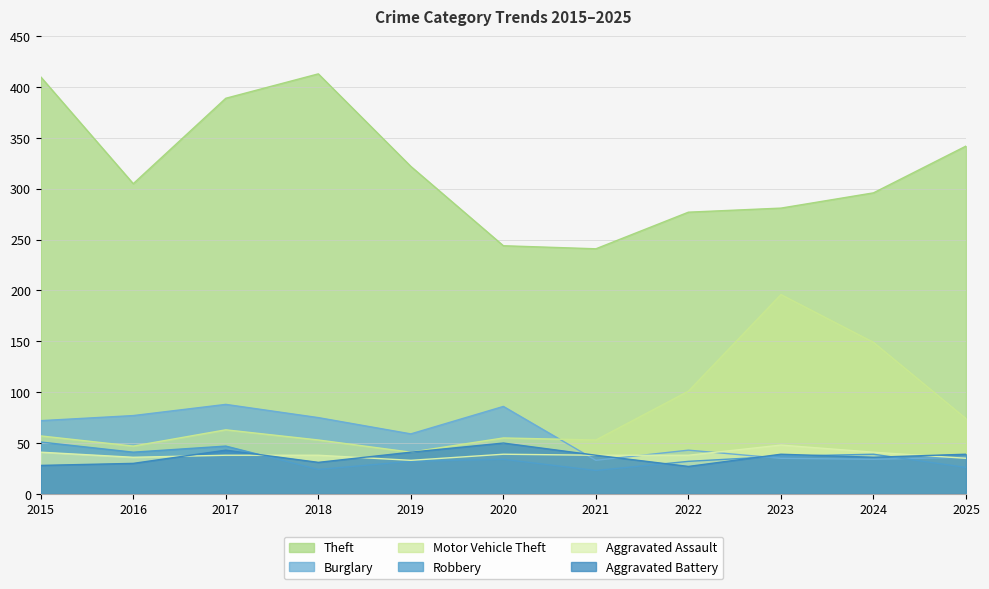

What is the difference between the Motor Vehicle Theft values at 2022 and 2016?

54